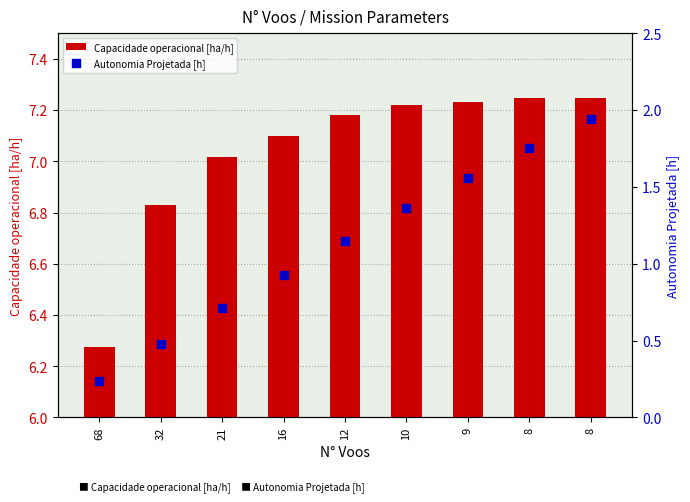

What is the total value across all series at 12?

8.3